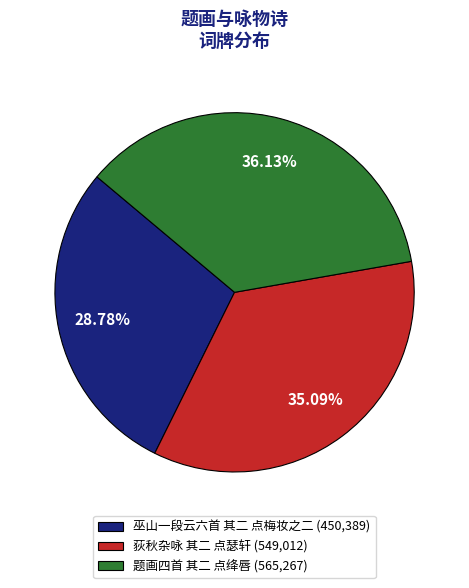

What percentage is the 荻秋杂咏 其二 点瑟轩 slice, to the nearest percent?

35%